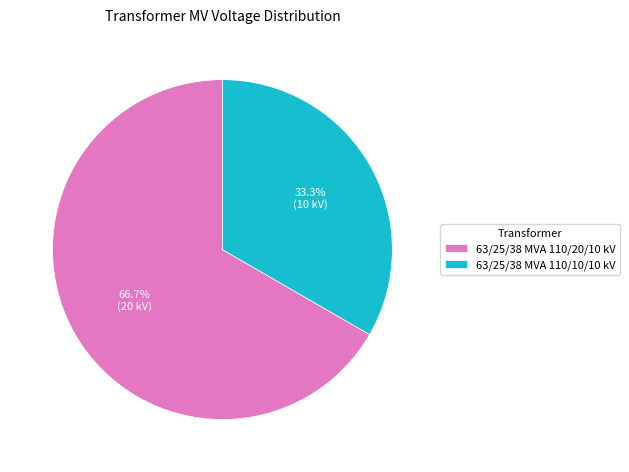

What percentage is NOT represented by 63/25/38 MVA 110/20/10 kV?

33.3%